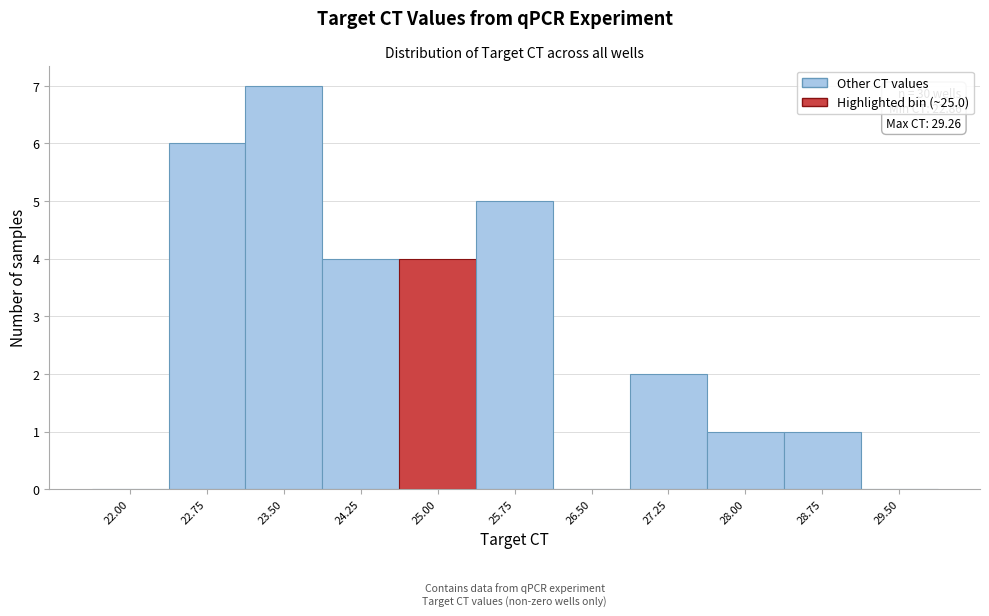

Reading right to left, transcribe all the data shown in this chart.

29.50=0	28.75=1	28.00=1	27.25=2	26.50=0	25.75=5	25.00=4	24.25=4	23.50=7	22.75=6	22.00=0